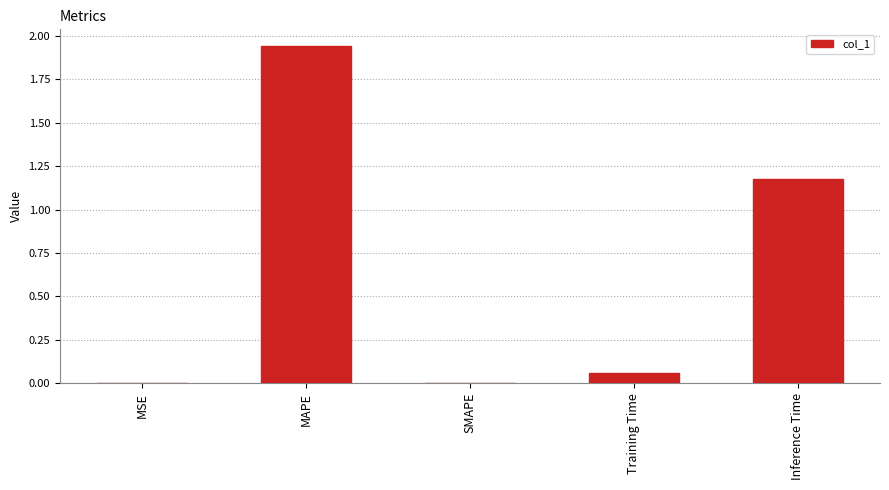

What is the sum of all values?

3.2